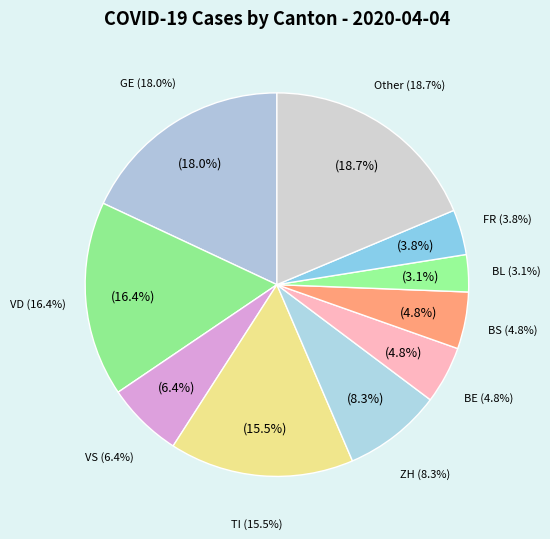

The 2020-04-01 slice represents 1% of the pie. True or false?

False